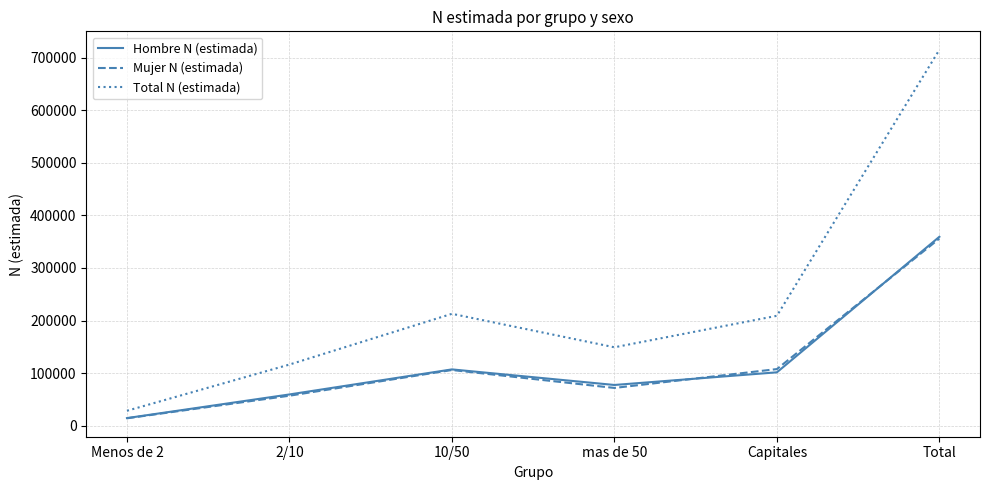

What is the maximum value shown in the chart?

715362